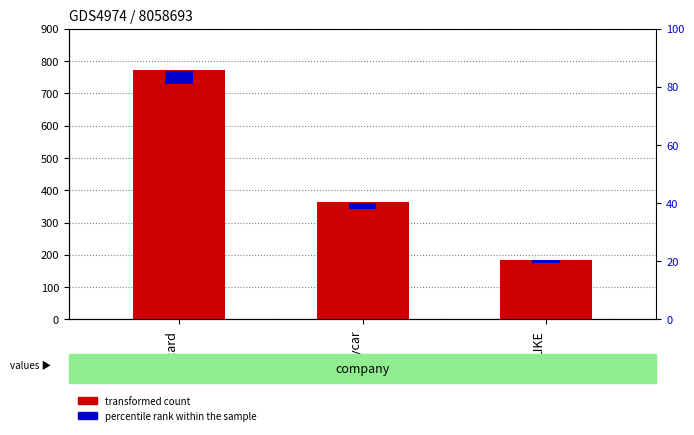

Rank the series by their maximum value, from lowest to highest.

percentile rank within the sample, transformed count